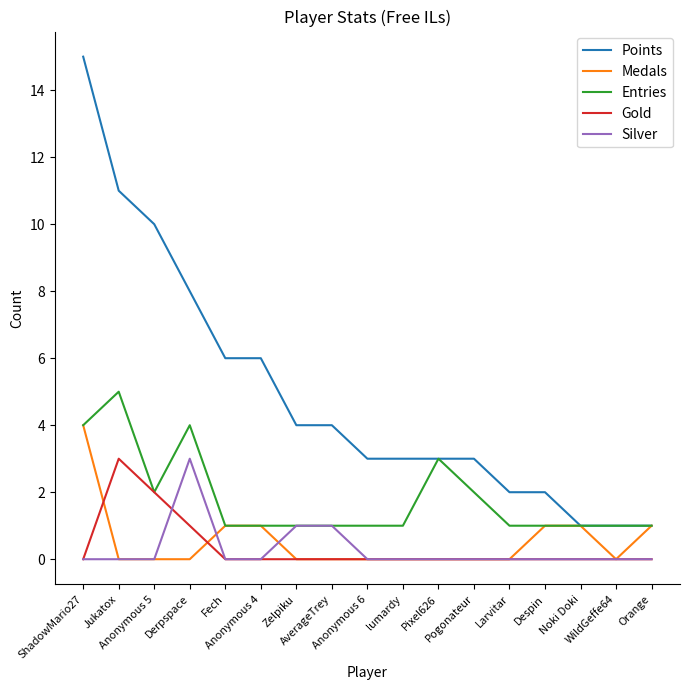

What is the sum of the Gold values at Anonymous 5 and Despin?

2